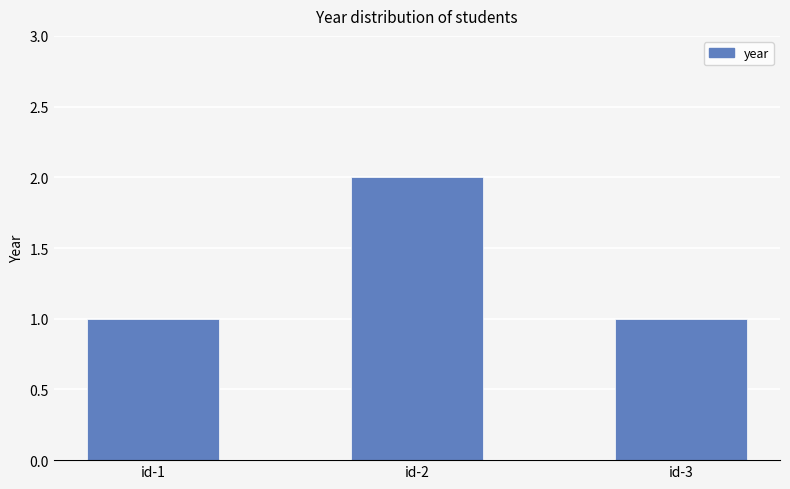

What is the sum of all values?

4